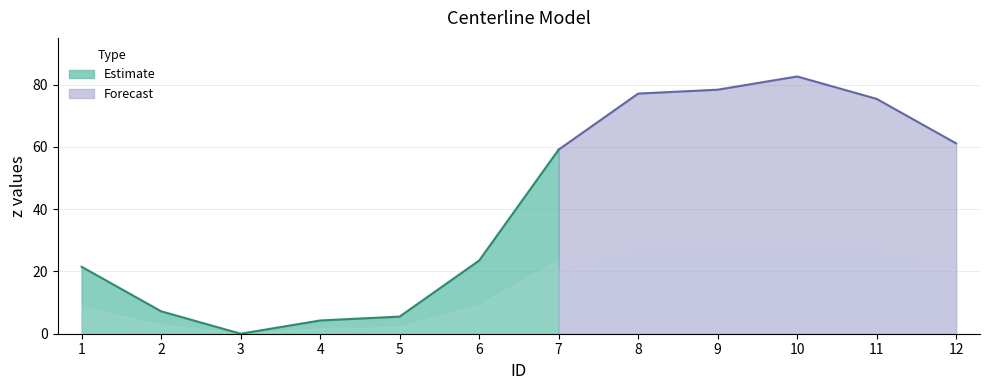

Is it true that the value at 8 is 105.3?

False